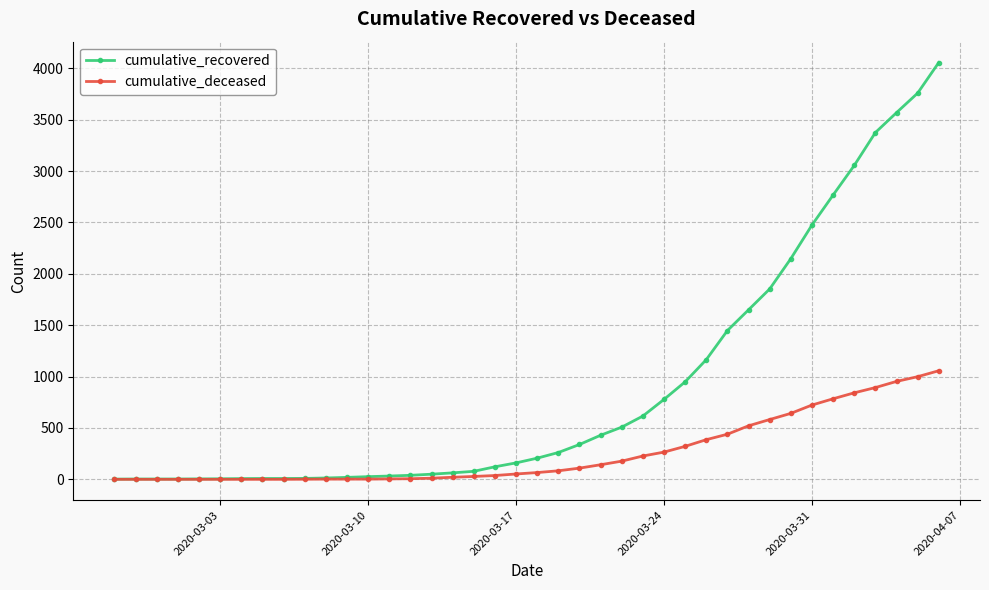

Which series has the largest total across all categories?

cumulative_recovered